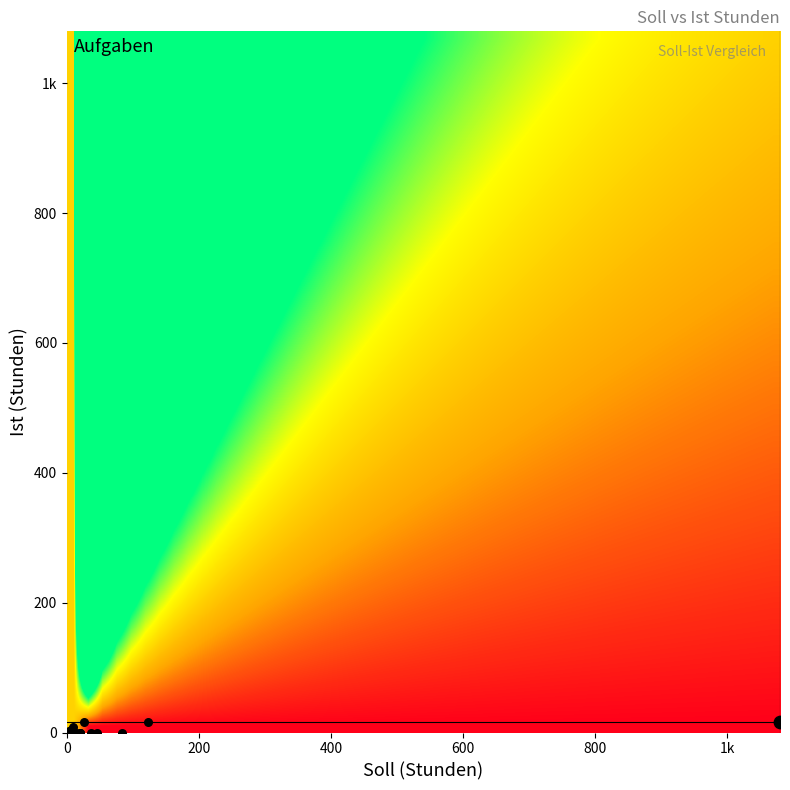

At which label is the value closest to 8?

10